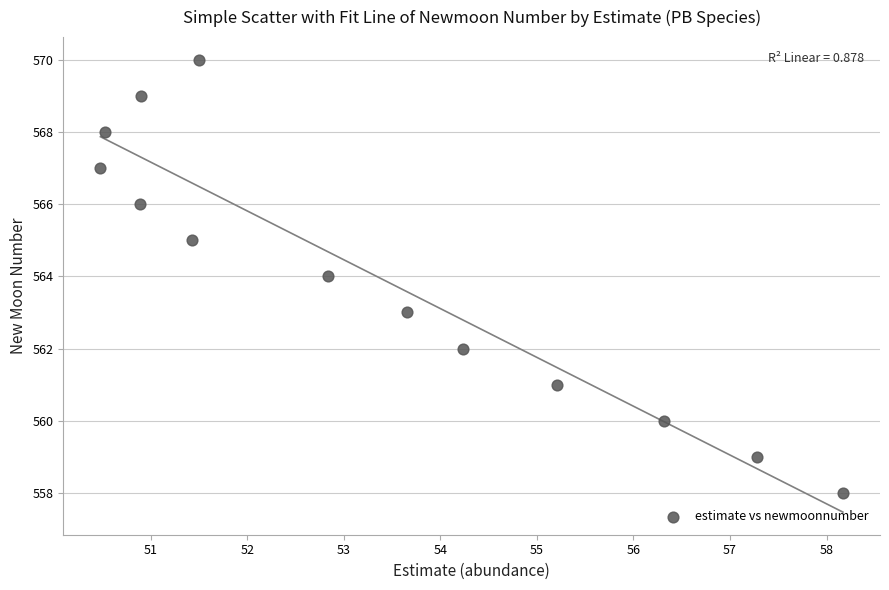

What is the range of Y values (max minus min)?

12